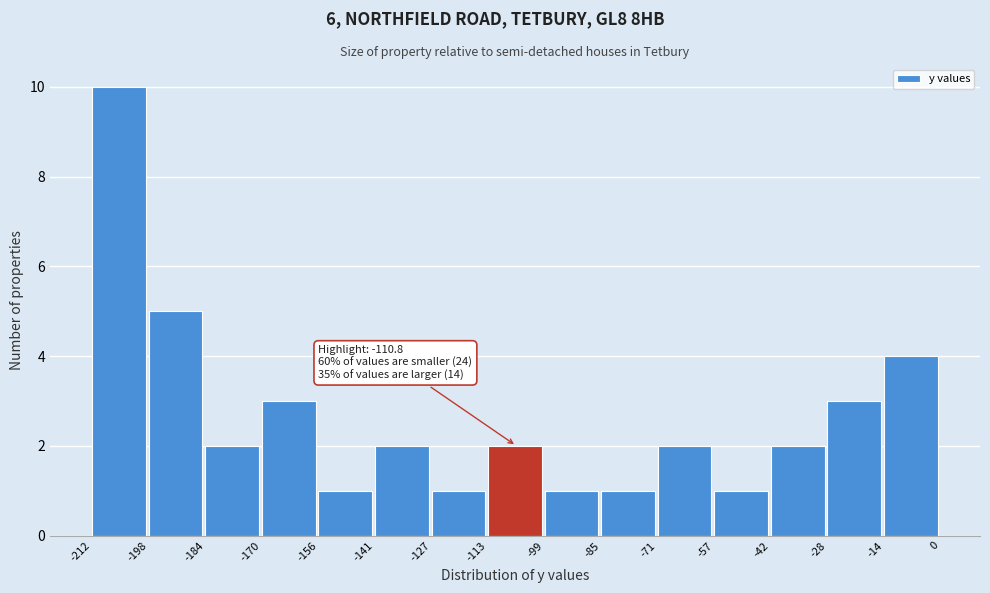

Which range on the x-axis has the tallest bar?

-212 to -198